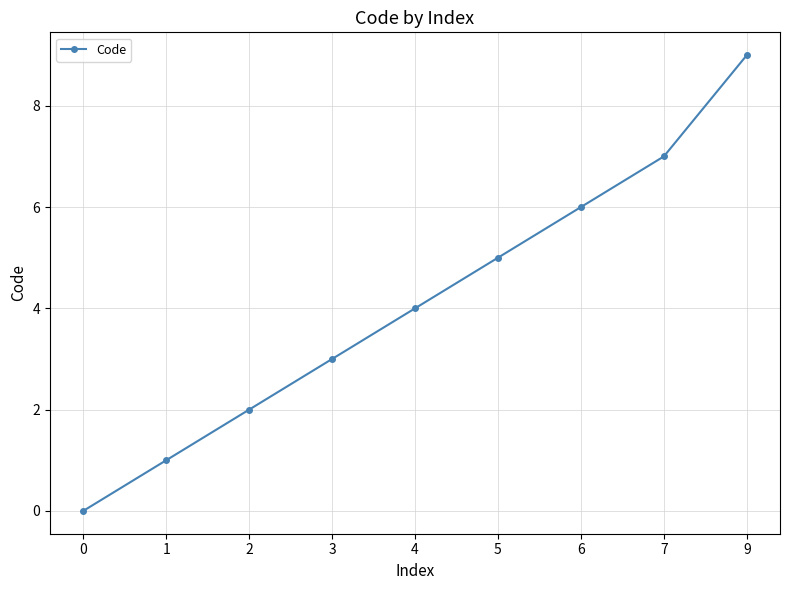

The chart shows a value of 2 at 2. True or false?

True